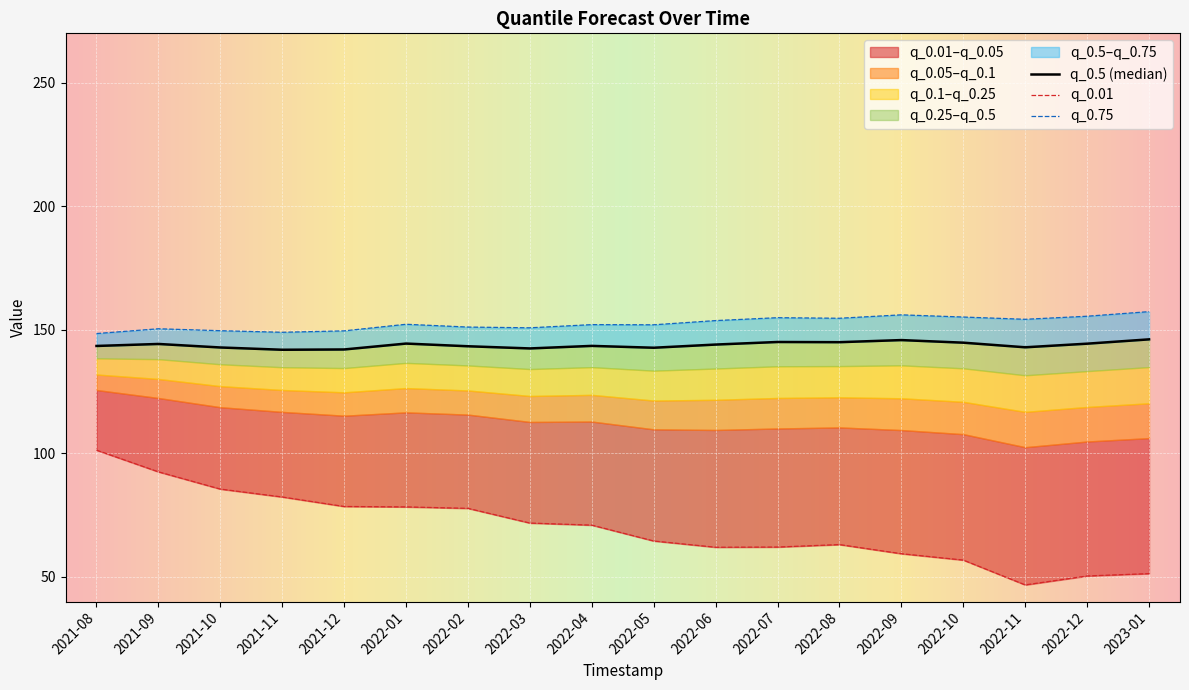

What is the difference between the q_0.5 values at 2022-07 and 2022-12?

0.7